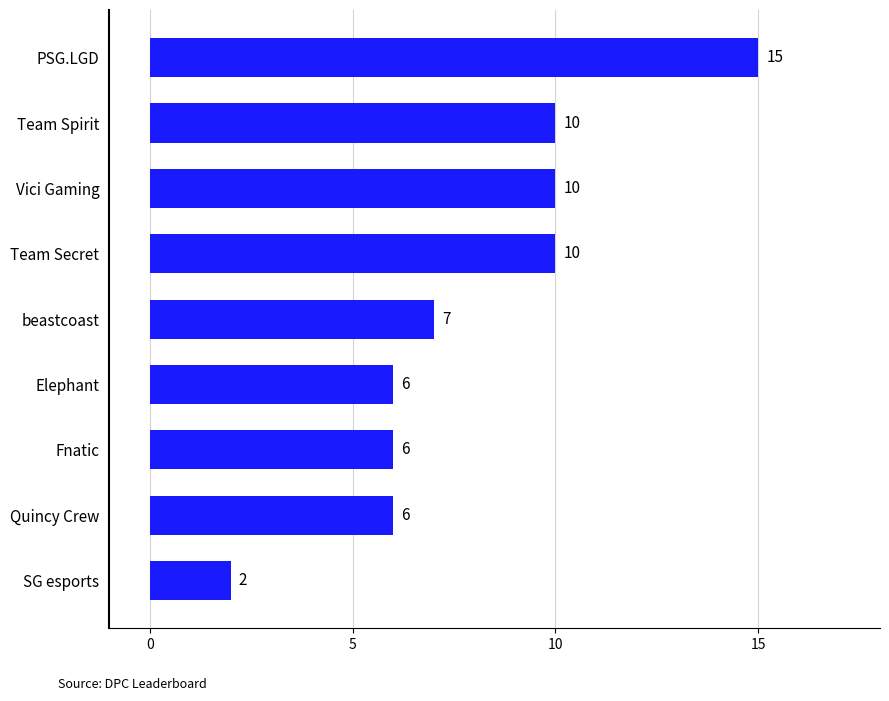

How many data points are less than 7?

4